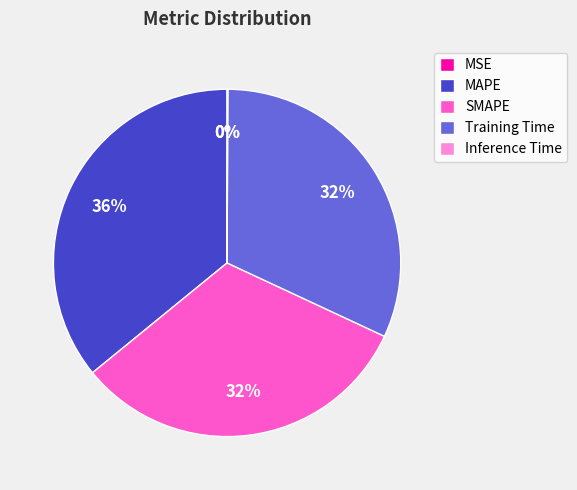

Combined, do Training Time and MAPE account for over 50%?

Yes